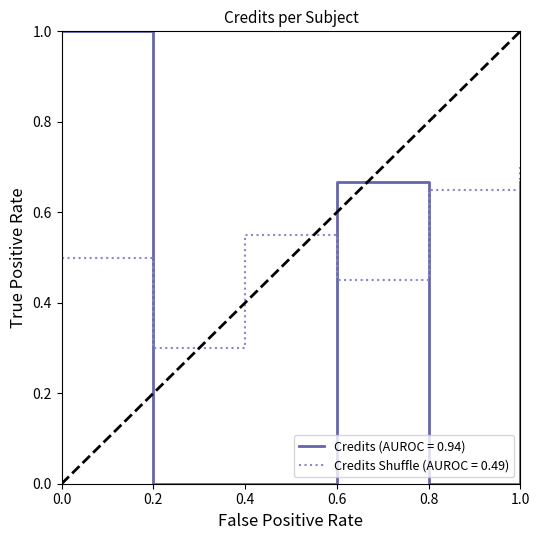

What is the difference between the Credits (AUROC = 0.94) values at 0.4 and 0.0?

1.0